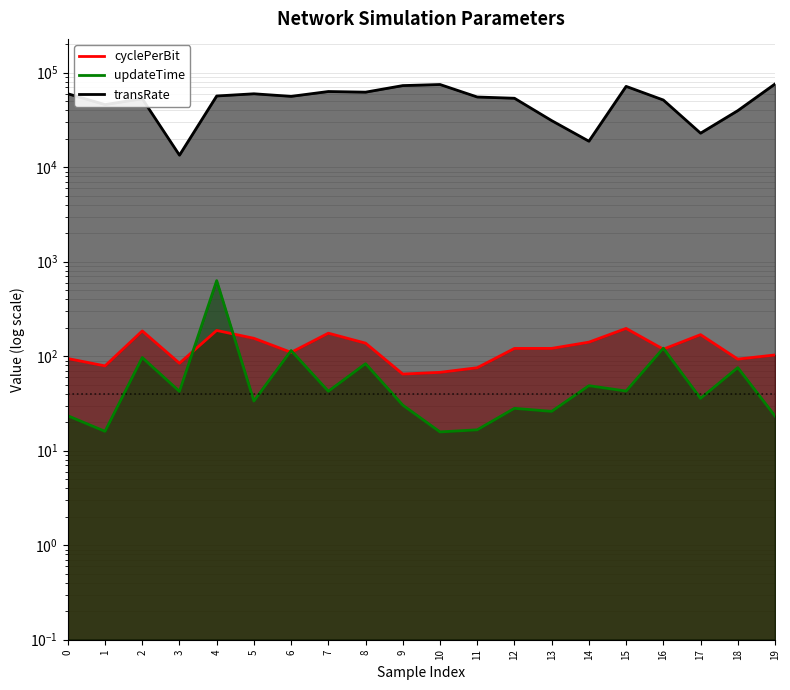

What is the value of the updateTime point at the 2nd from the left?

16.0